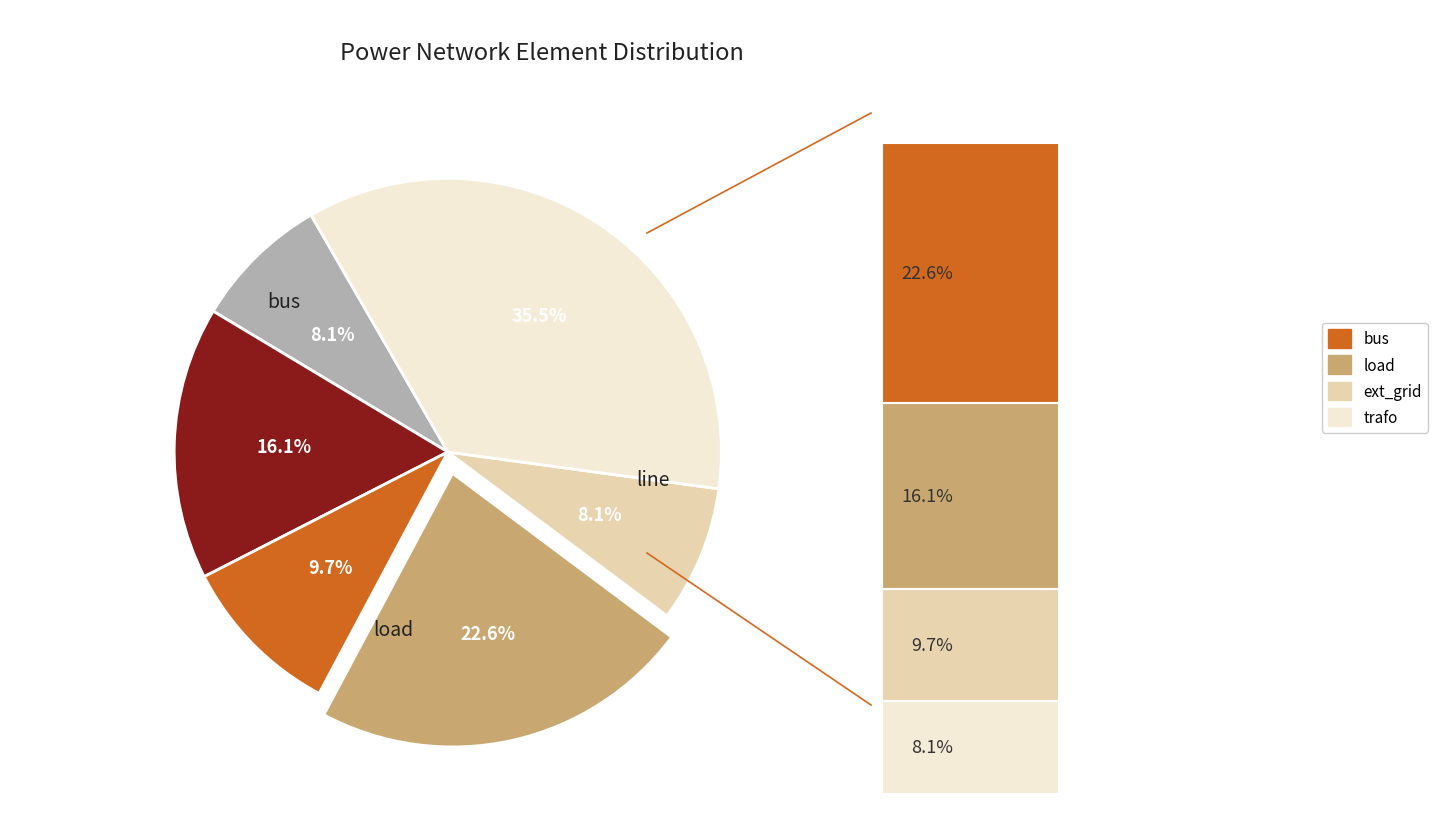

What is the smallest slice in the pie chart?

bus